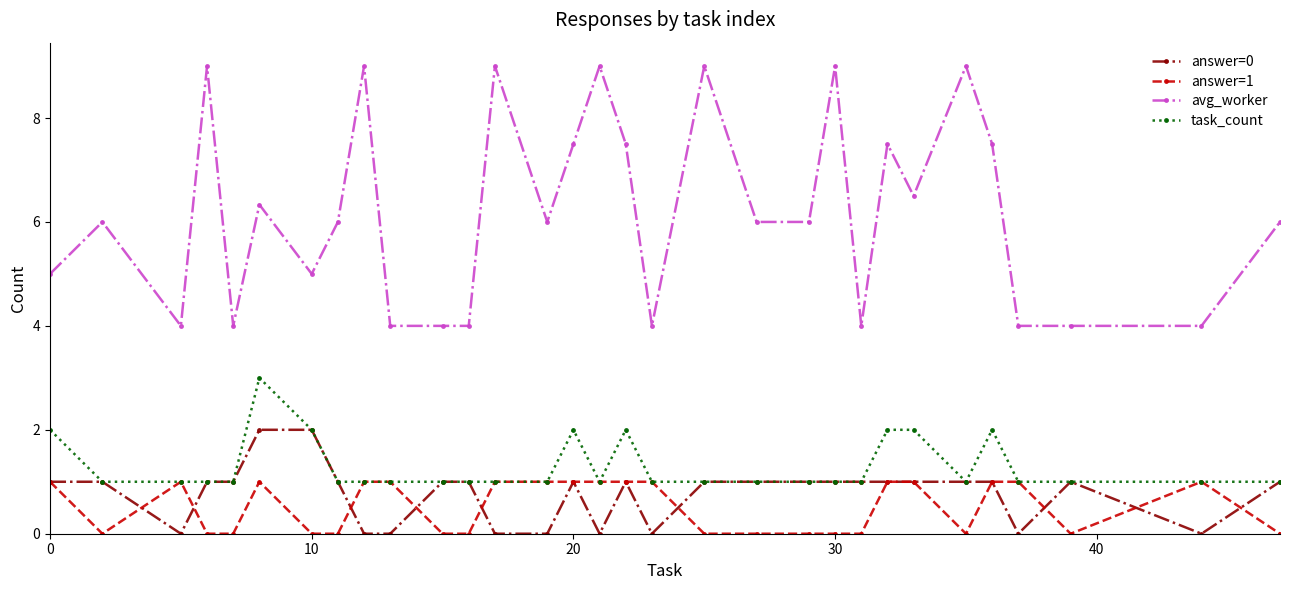

Which series has the largest range (max minus min)?

avg_worker